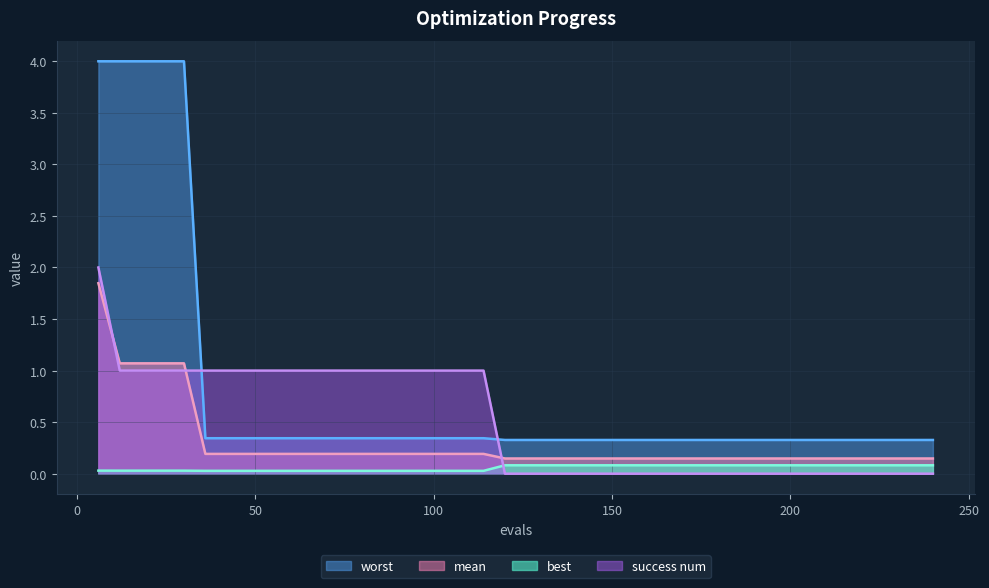

True or false: best and worst cross at least once.

False